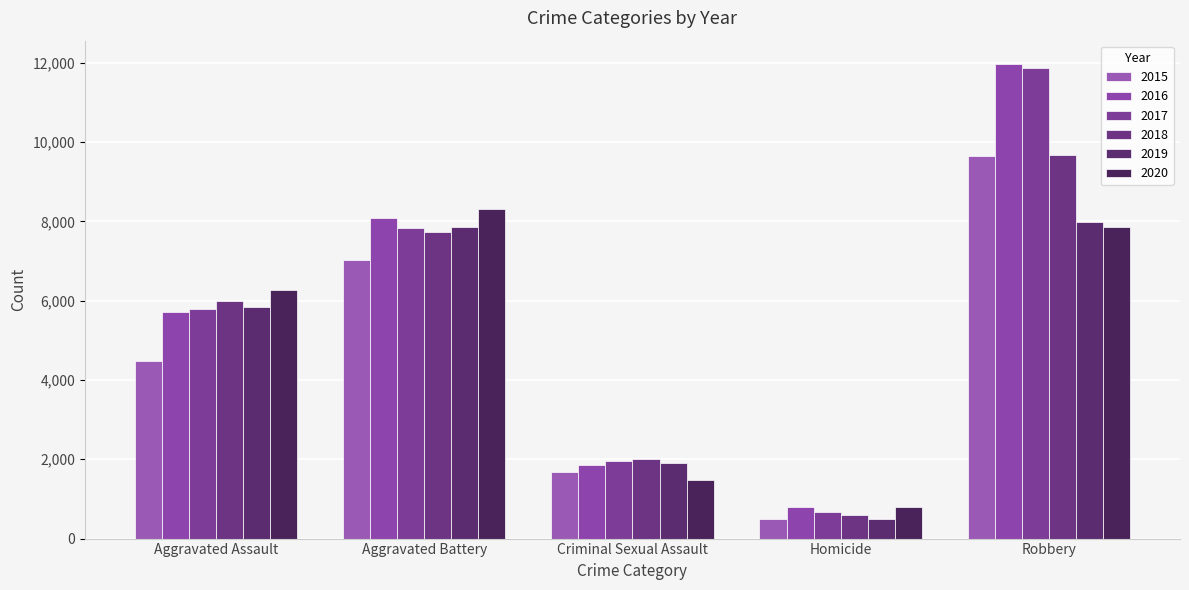

Reading left to right, what are all the values shown in this chart?

2015: 4480	7019	1687	496	9638
2016: 5712	8086	1844	786	11960
2017: 5793	7845	1960	672	11880
2018: 6001	7735	2015	588	9681
2019: 5841	7857	1903	499	7995
2020: 6263	8320	1474	787	7855